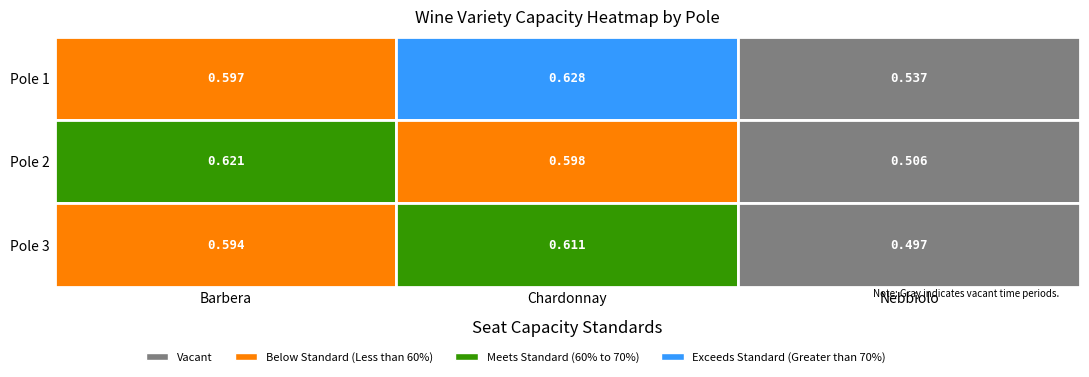

Reading left to right, extract all data points from this chart.

Pole 1: 0.6	0.6	0.5
Pole 2: 0.6	0.6	0.5
Pole 3: 0.6	0.6	0.5